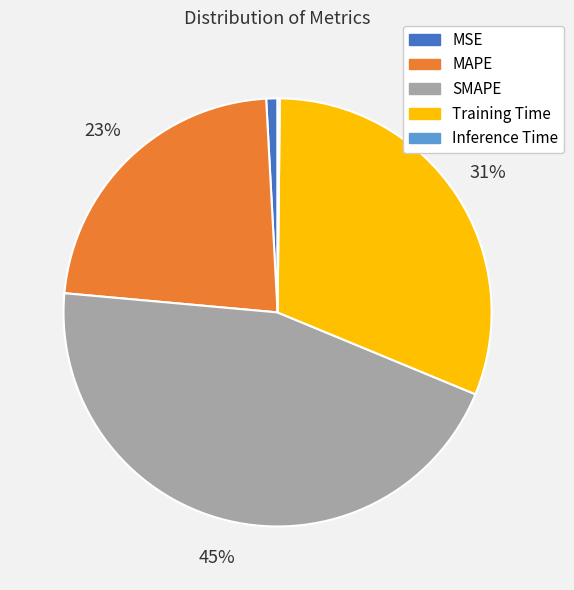

The SMAPE slice represents 37% of the pie. True or false?

False